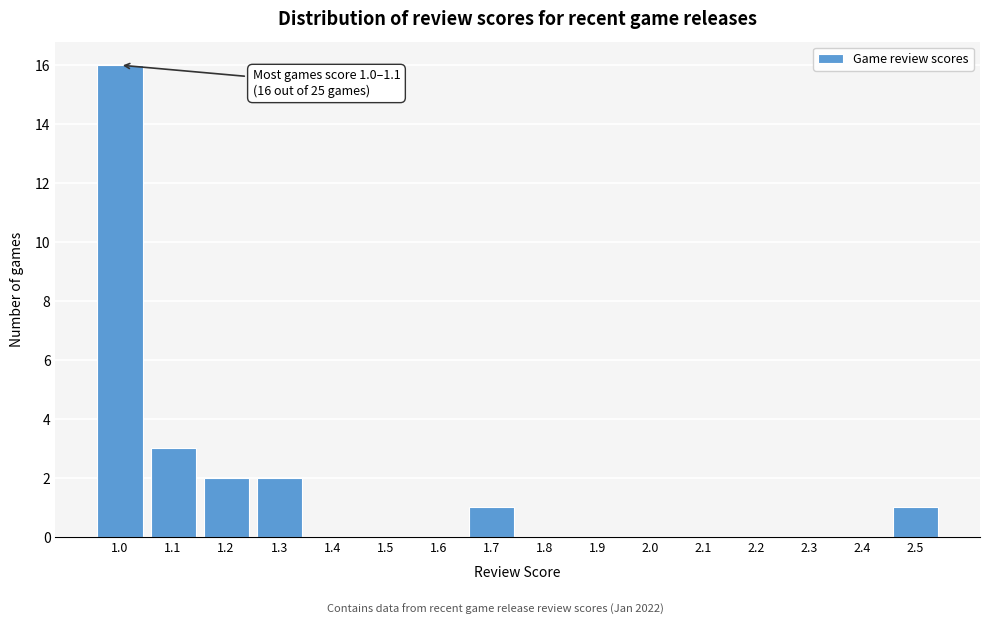

Reading left to right, transcribe all the data shown in this chart.

1.0=16	1.1=3	1.2=2	1.3=2	1.4=0	1.5=0	1.6=0	1.7=1	1.8=0	1.9=0	2.0=0	2.1=0	2.2=0	2.3=0	2.4=0	2.5=1